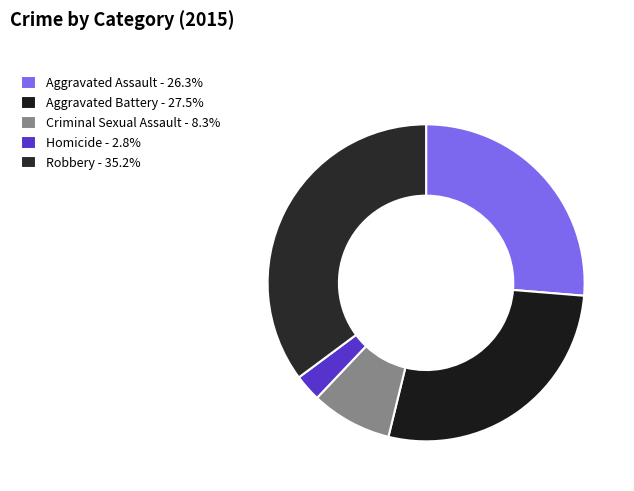

To the nearest percent, what is the difference between the largest and smallest slice percentages?

32%